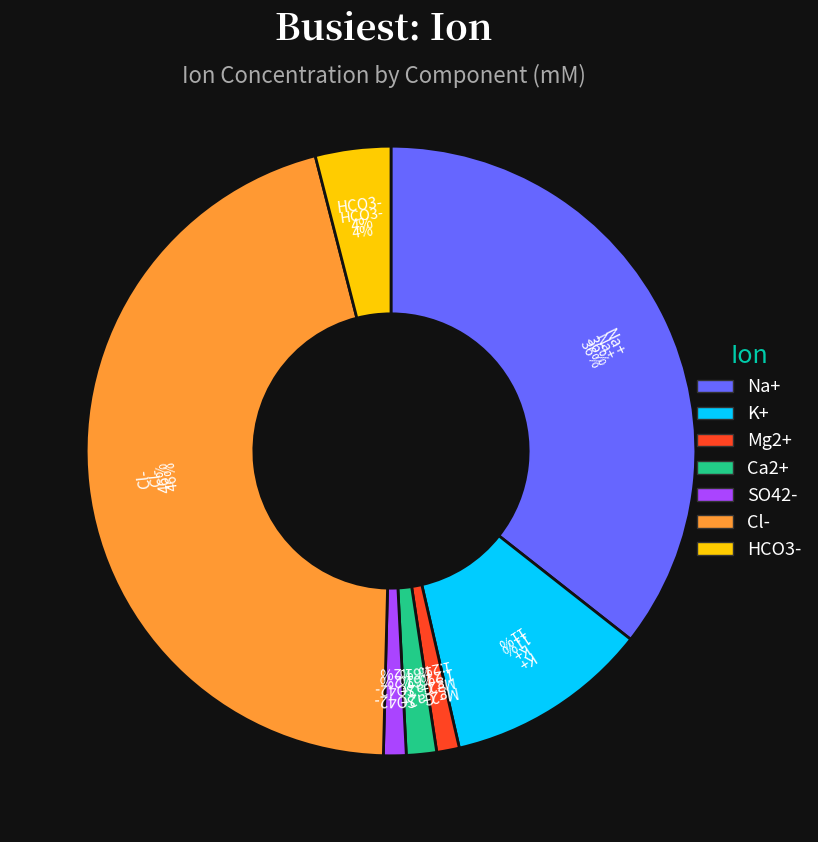

Count the number of slices in the pie.

7